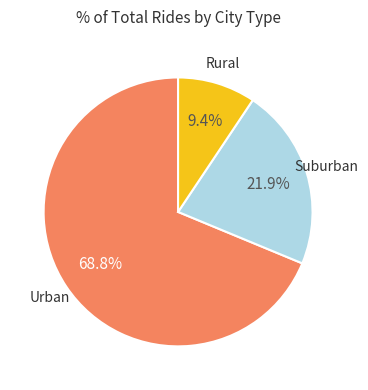

Is there any slice that represents more than half of the pie?

Yes